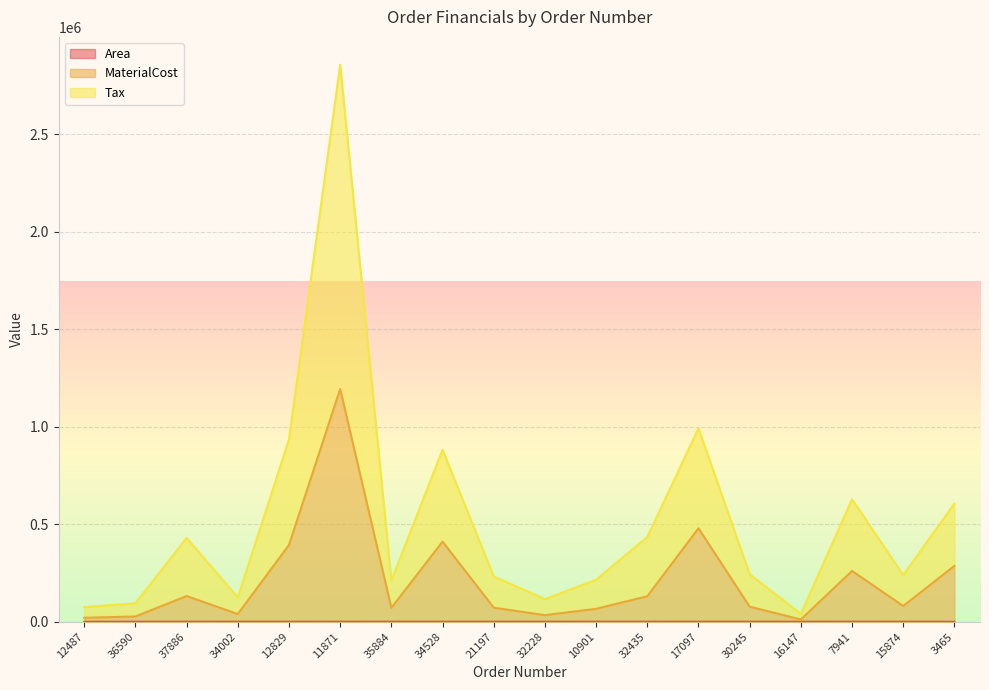

Reading left to right, extract all data points from this chart.

Area: 12487=66.0	36590=285.0	37886=290.0	34002=201.0	12829=101.0	11871=372.0	35884=246.0	34528=123.0	21197=144.0	32228=142.0	10901=312.0	32435=261.0	17097=188.0	30245=191.0	16147=148.0	7941=288.0	15874=192.0	3465=88.0
MaterialCost: 12487=20270.6	36590=26989.5	37886=131749.9	34002=39325.7	12829=393753.5	11871=1193614.1	35884=71089.1	34528=410777.0	21197=72105.1	32228=33595.8	10901=66206.4	32435=130690.5	17097=479212.0	30245=77219.4	16147=11609.1	7941=260352.0	15874=80659.2	3465=286528.0
Tax: 12487=75421.4	36590=94391.2	37886=429664.3	34002=124335.7	12829=934599.7	11871=2856784.5	35884=212285.8	34528=881646.0	21197=232319.4	32228=116161.6	10901=215164.3	32435=434720.9	17097=991680.4	30245=243847.1	16147=40727.2	7941=627981.4	15874=239824.0	3465=605885.1